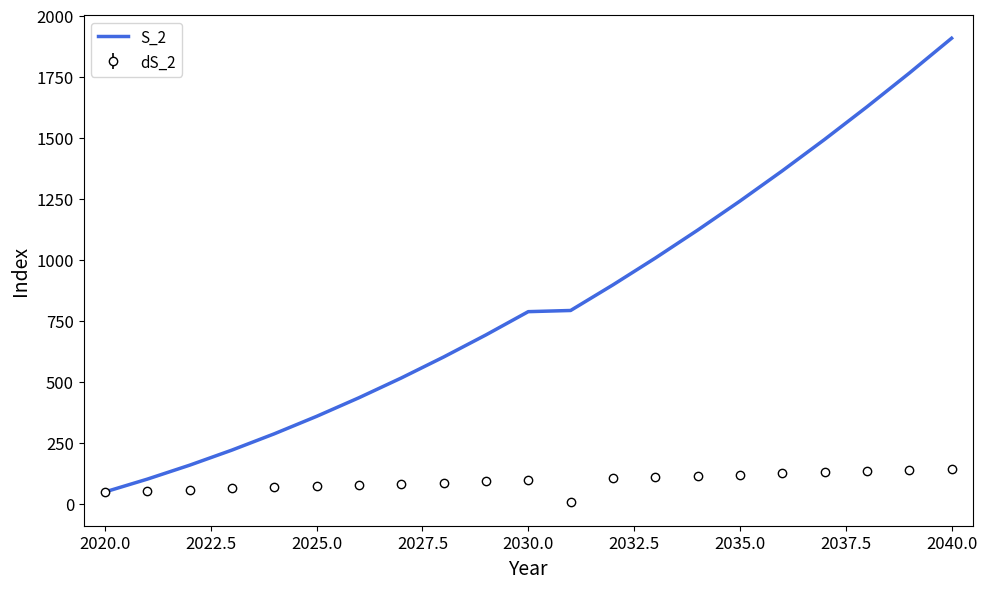

Which series has the largest total across all categories?

S_2